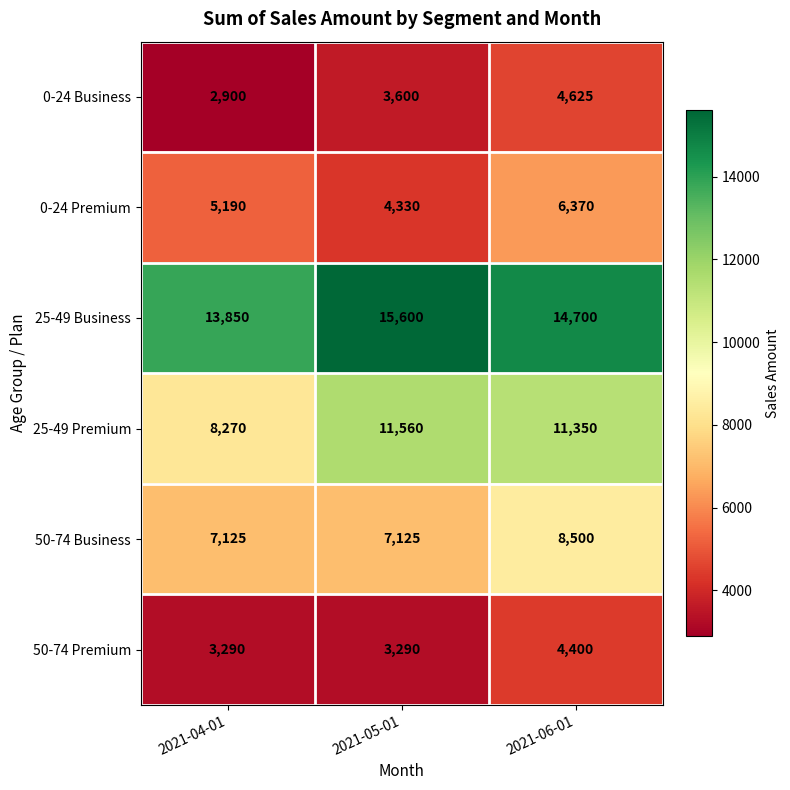

Between 2021-04-01 and 2021-06-01, which series saw the biggest shift?

25-49 Premium